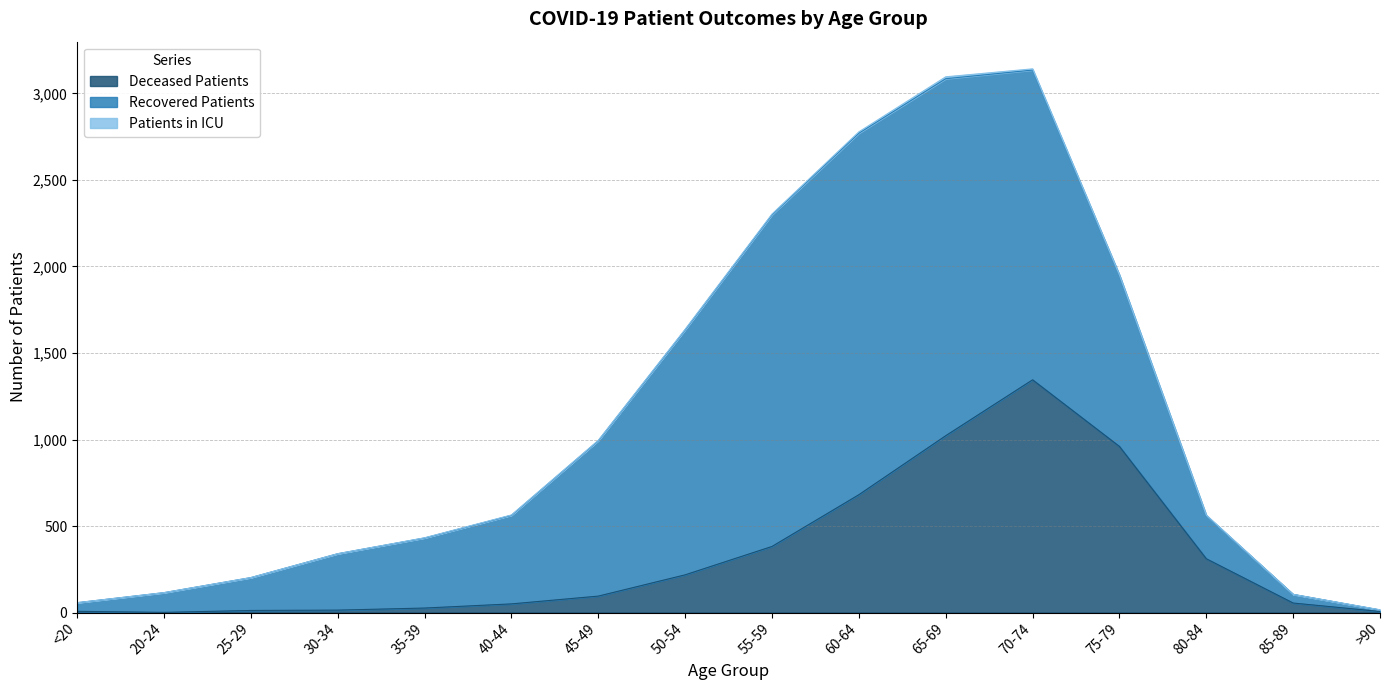

What is the total value across all series at <20?

57